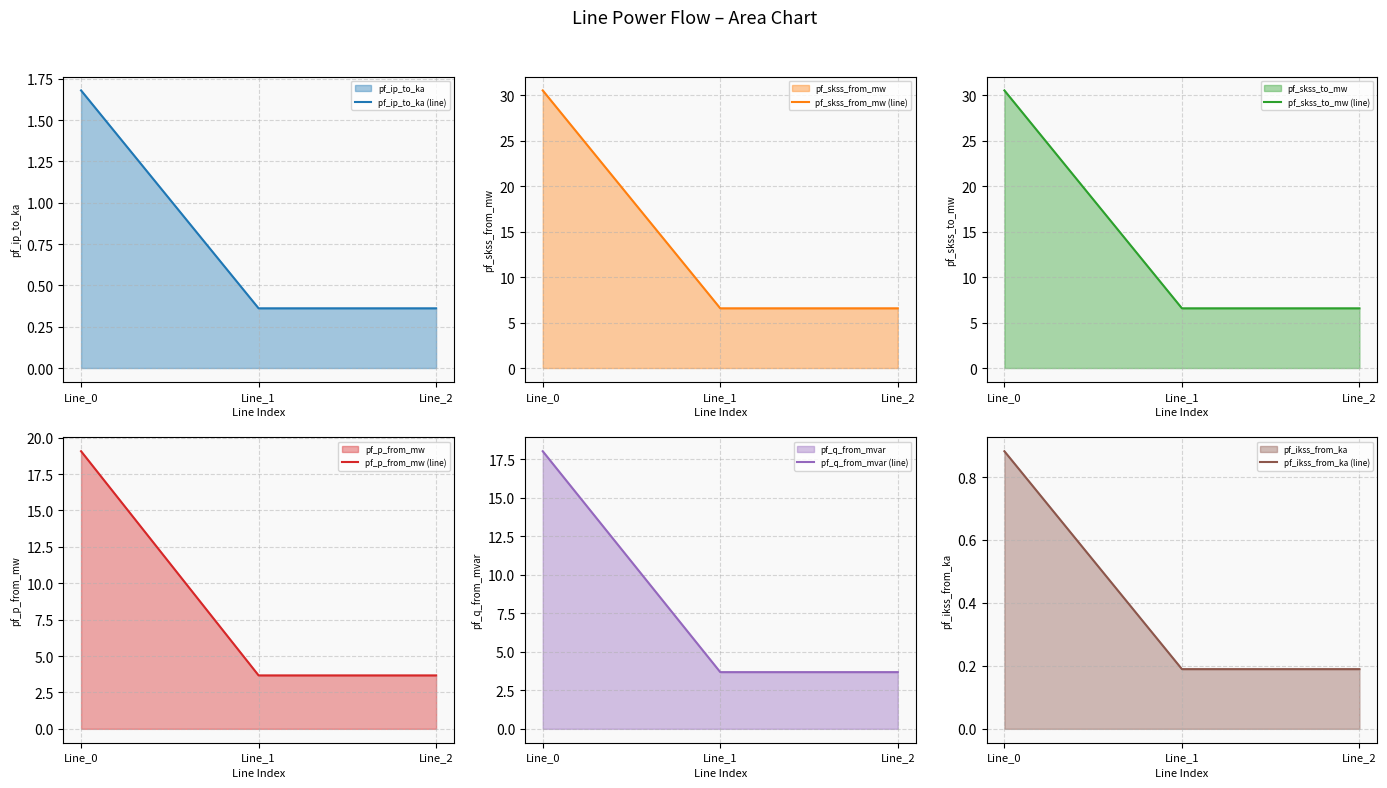

Which category has the highest value across all series?

Line_0